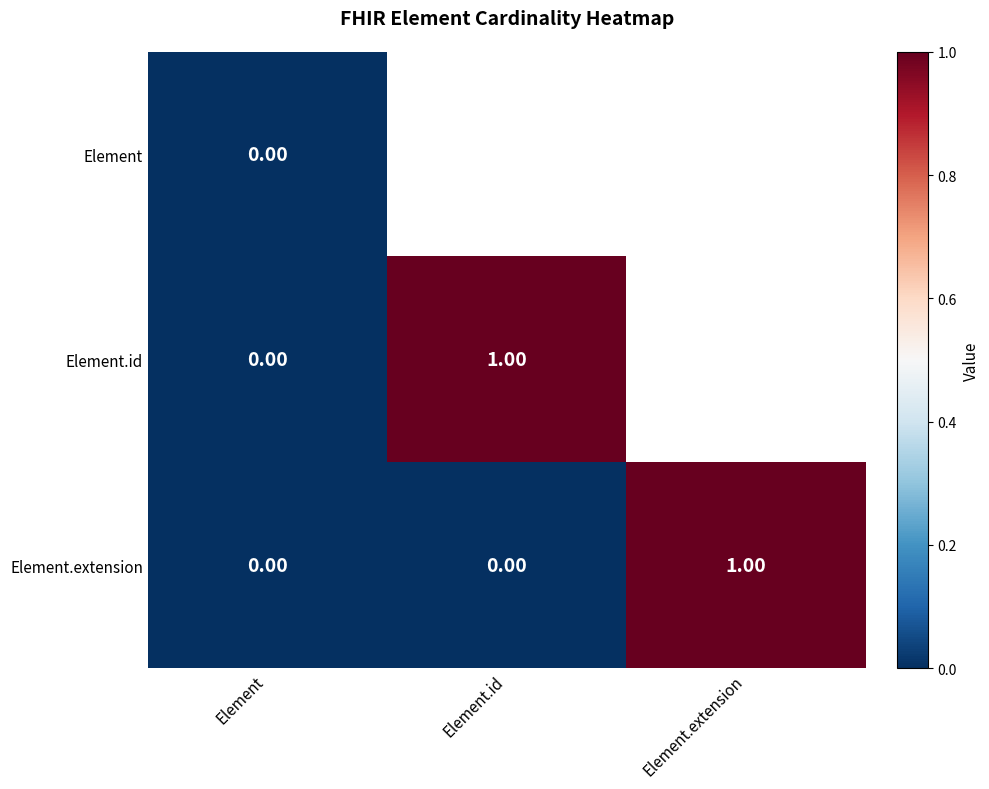

At how many categories does at least one series exceed 0?

2